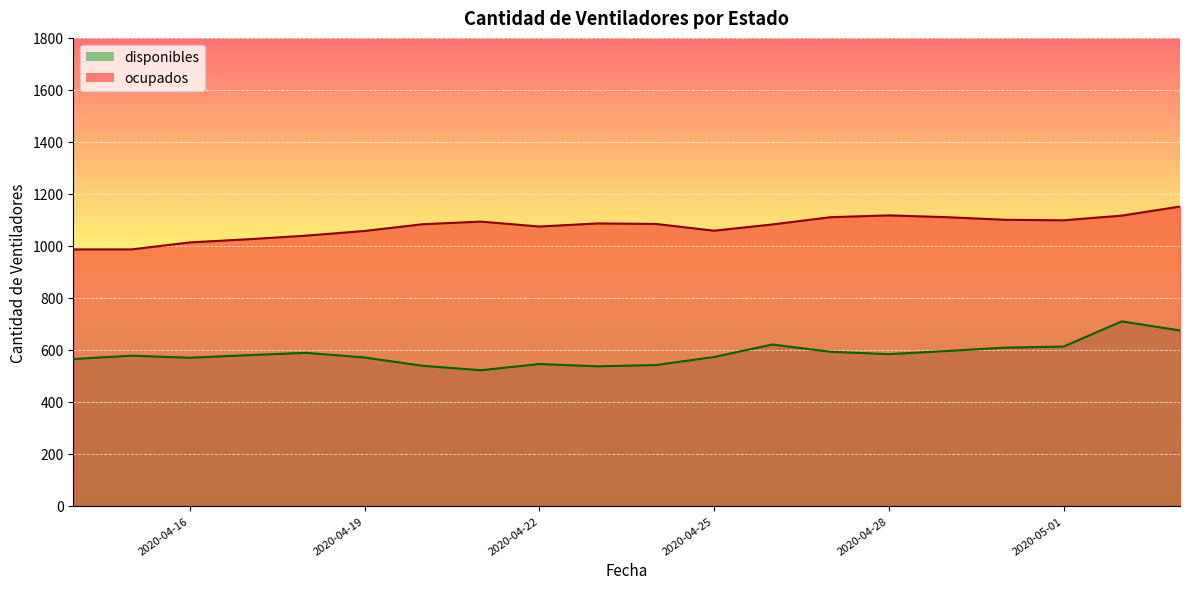

What are all the series names shown in the legend?

disponibles, ocupados